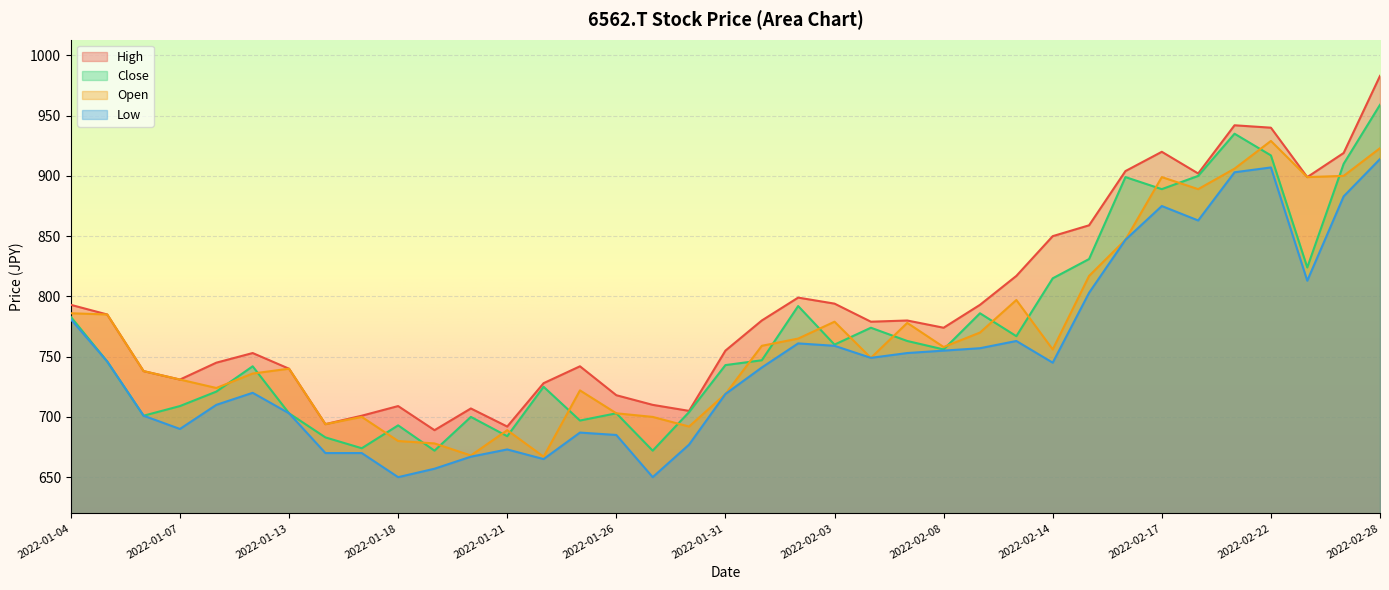

At which label does Low reach its minimum?

2022-01-18